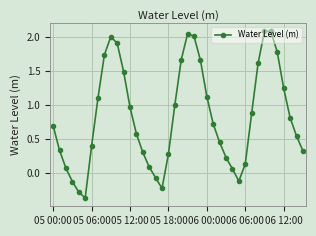

How many interior local valleys (lower than both neighbors) does the data have?

3